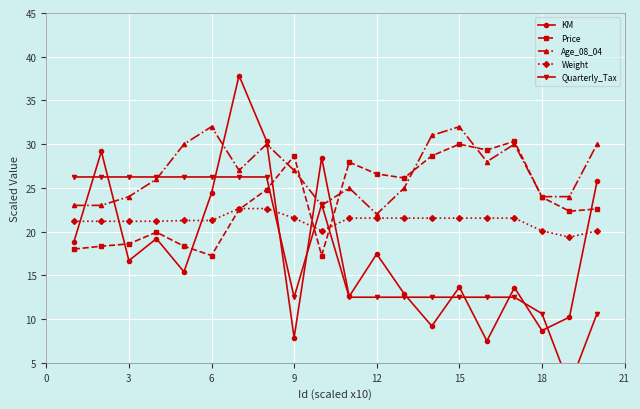

What is the maximum value for KM?

37.8